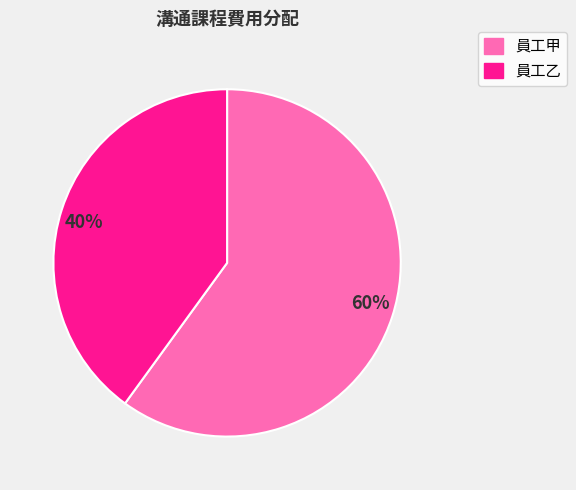

Combined, do 員工甲 and 員工乙 account for over 50%?

Yes